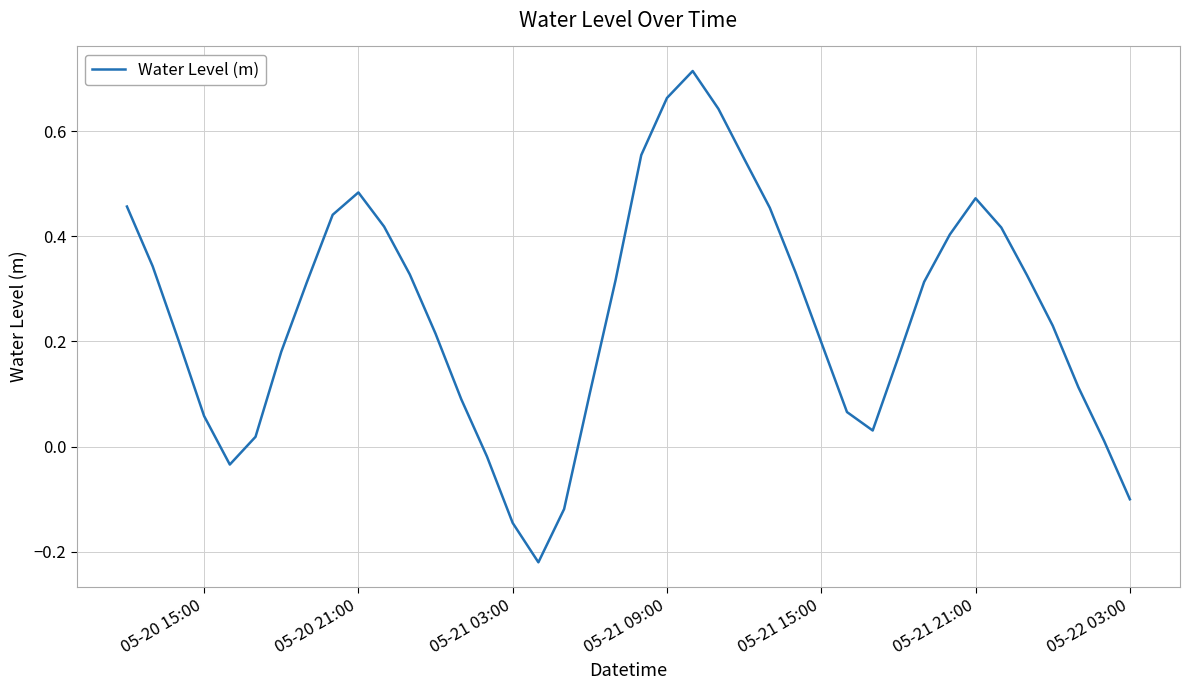

What is the difference between the maximum and minimum values?

0.9